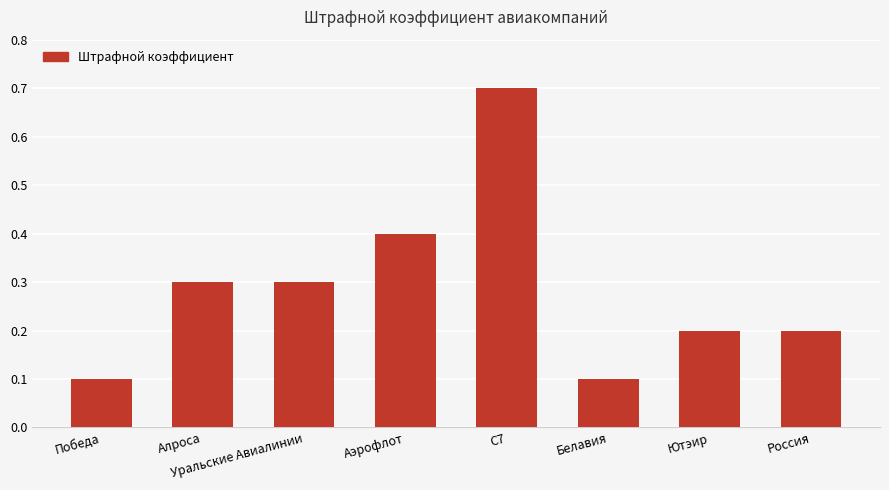

What is the value of the 1st bar from the left?

0.1